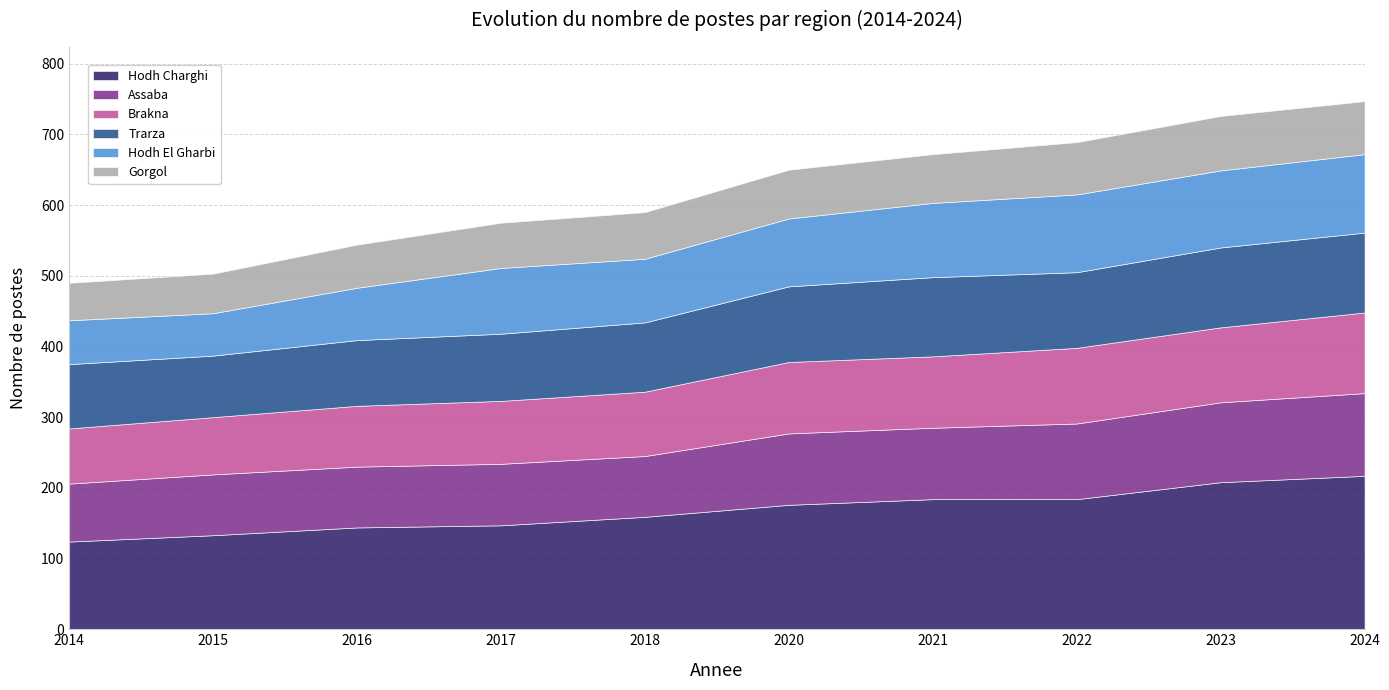

What is the value of the Gorgol point at the 4th from the left?

64